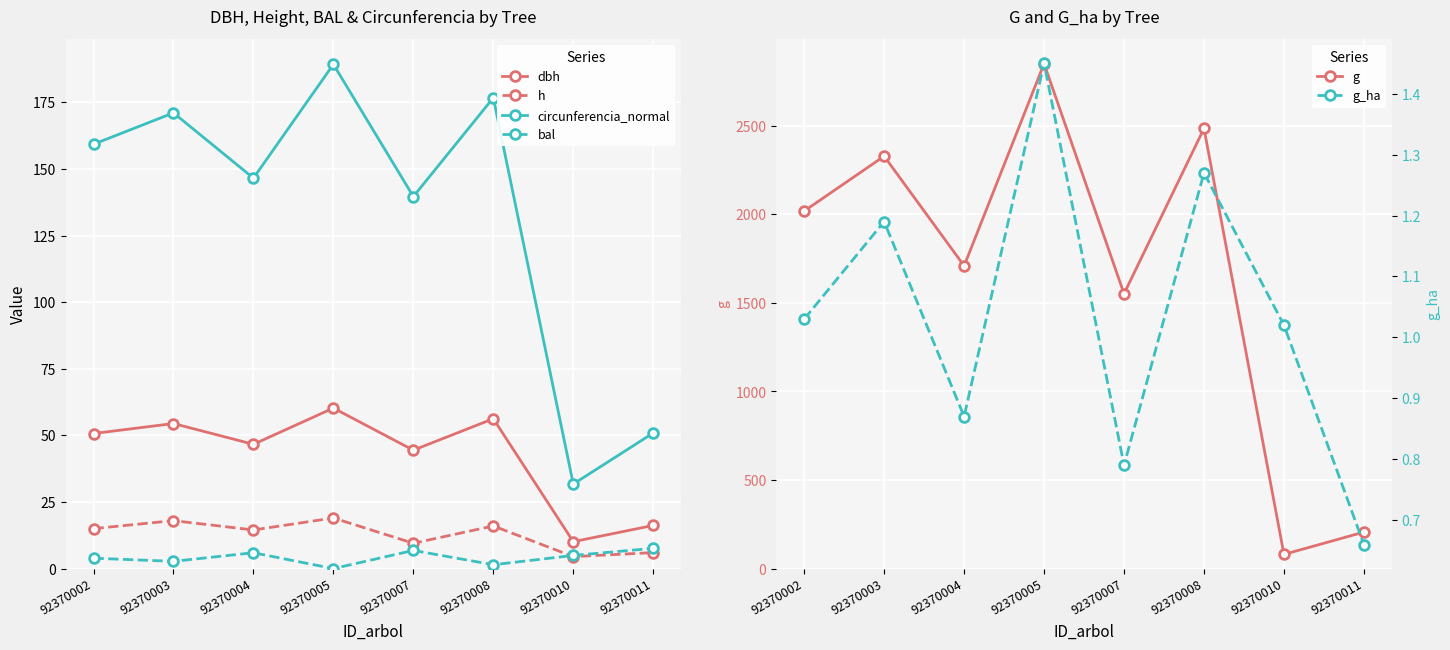

What is the difference between the second highest and second lowest values in the h series?

12.0